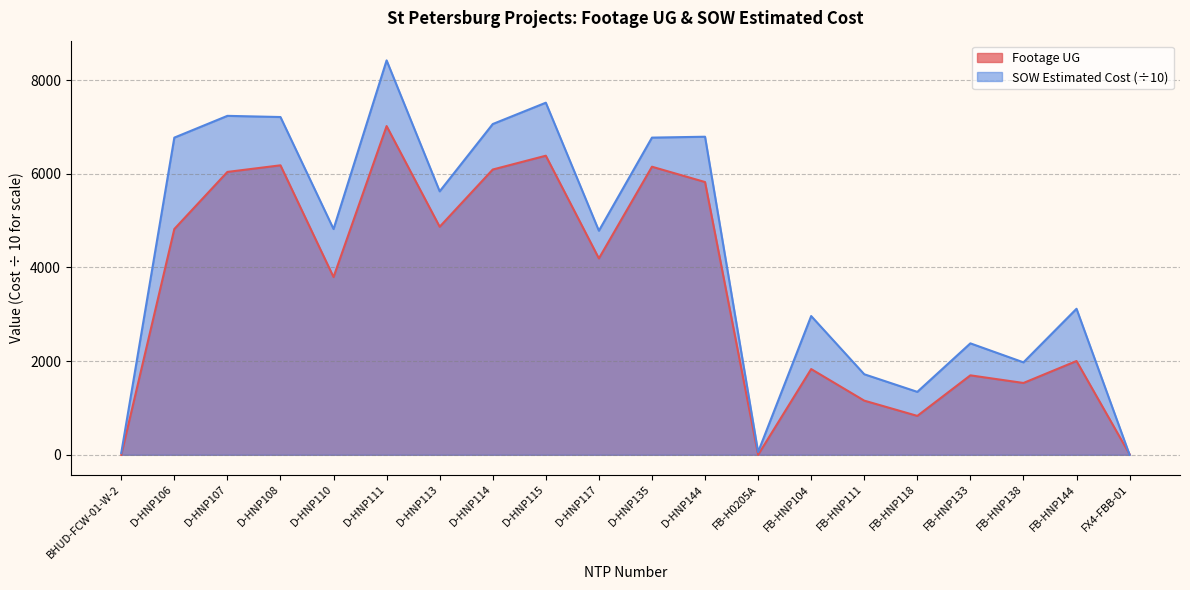

Rank the series by their maximum value, from lowest to highest.

Footage UG, SOW Estimated Cost (÷10)